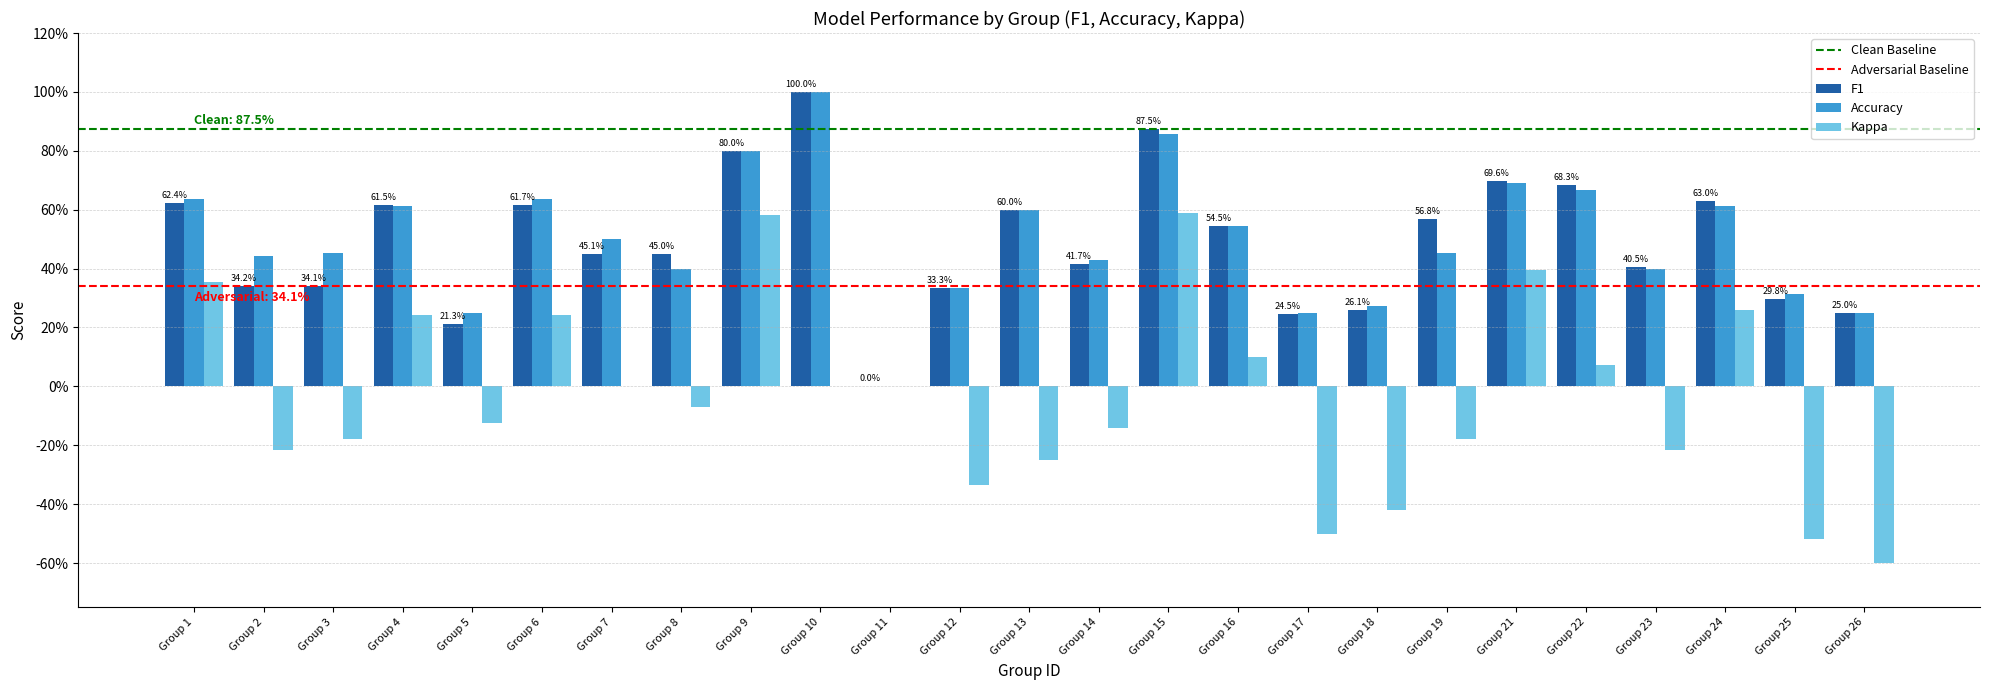

List the series in order of their peak value, lowest first.

Kappa, F1, Accuracy